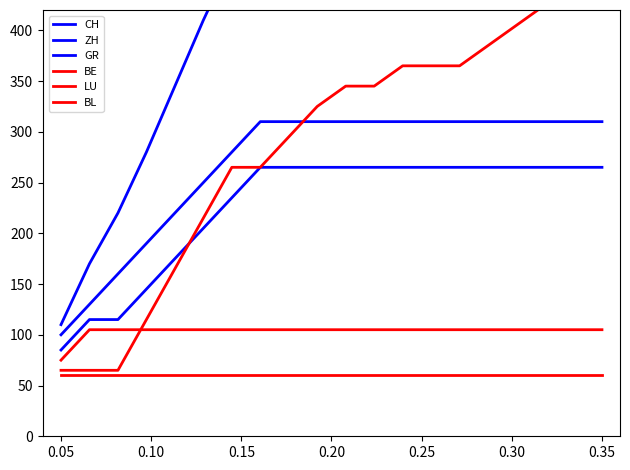

What is the sum of all GR values?

5360